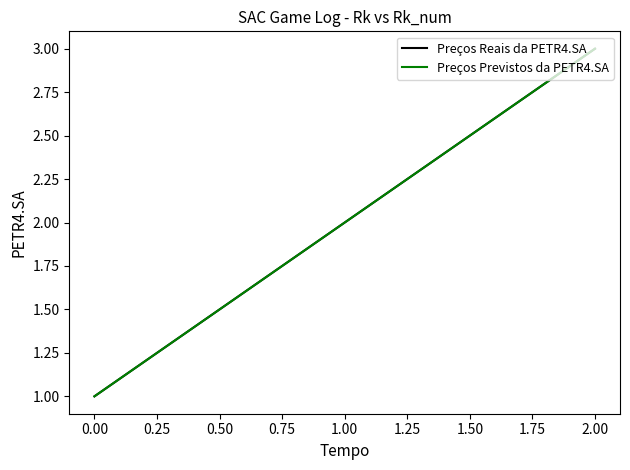

How many lines are shown in the chart?

2